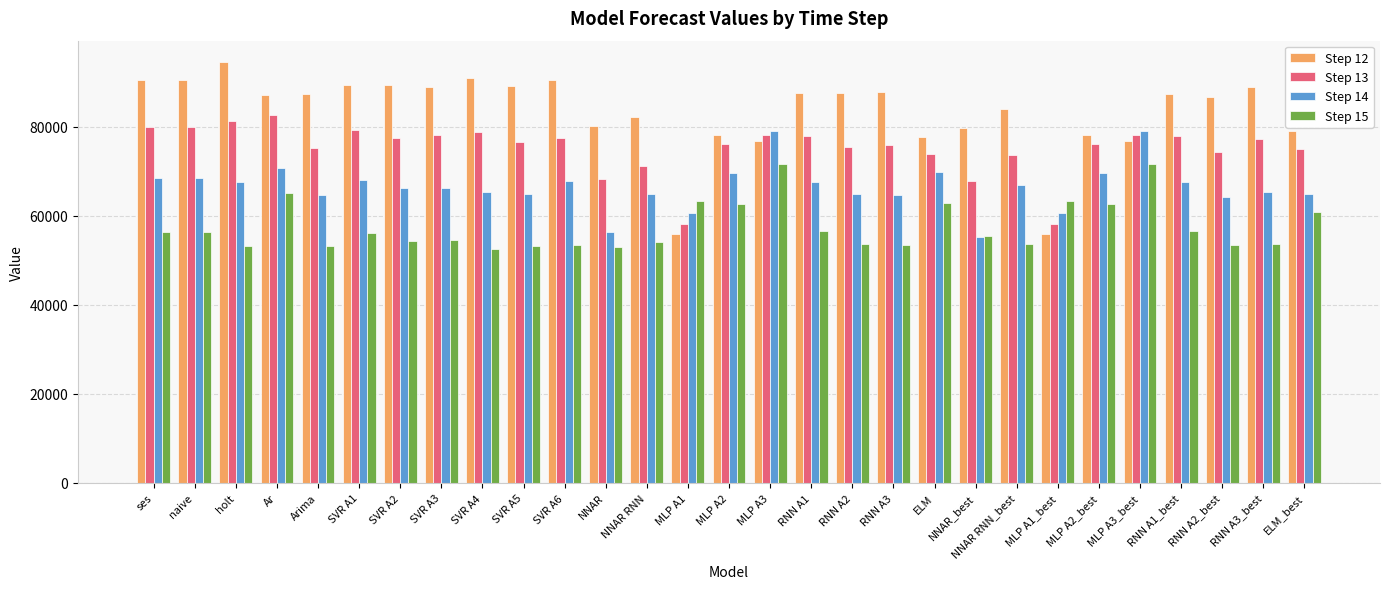

At SVR A6, list the series in order from smallest to largest.

Step 15, Step 14, Step 13, Step 12